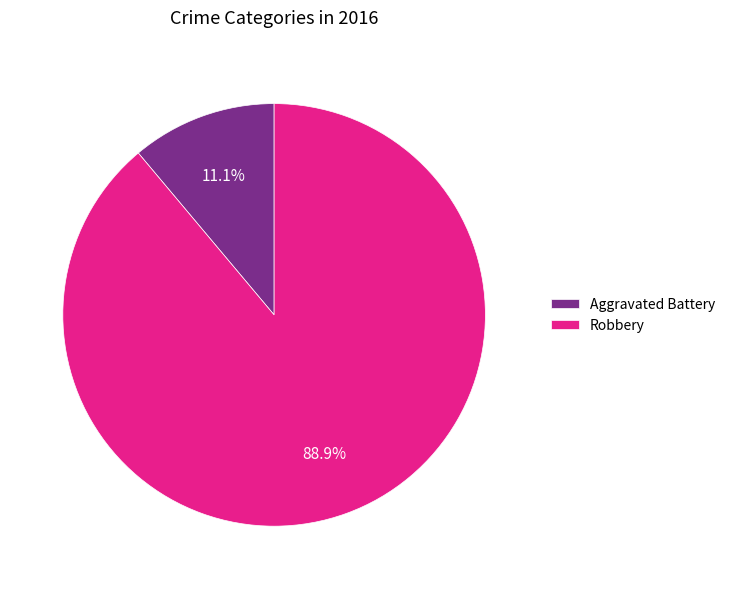

To the nearest percent, what is the average slice percentage?

50%